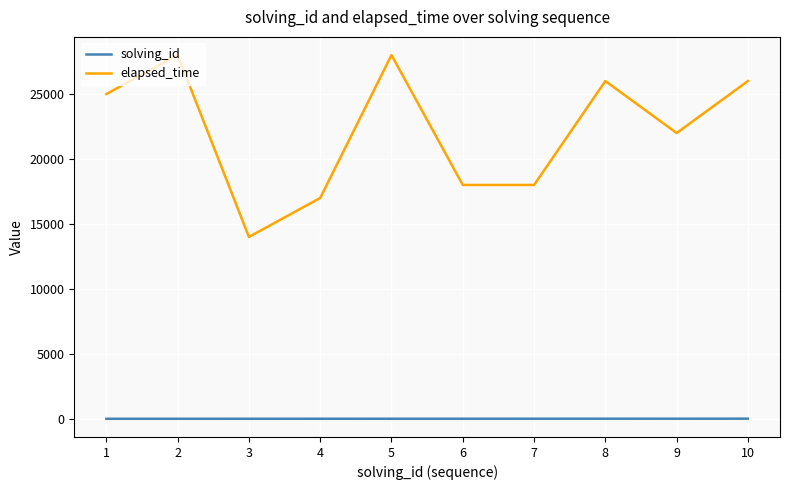

What is the sum of all elapsed_time values?

222000